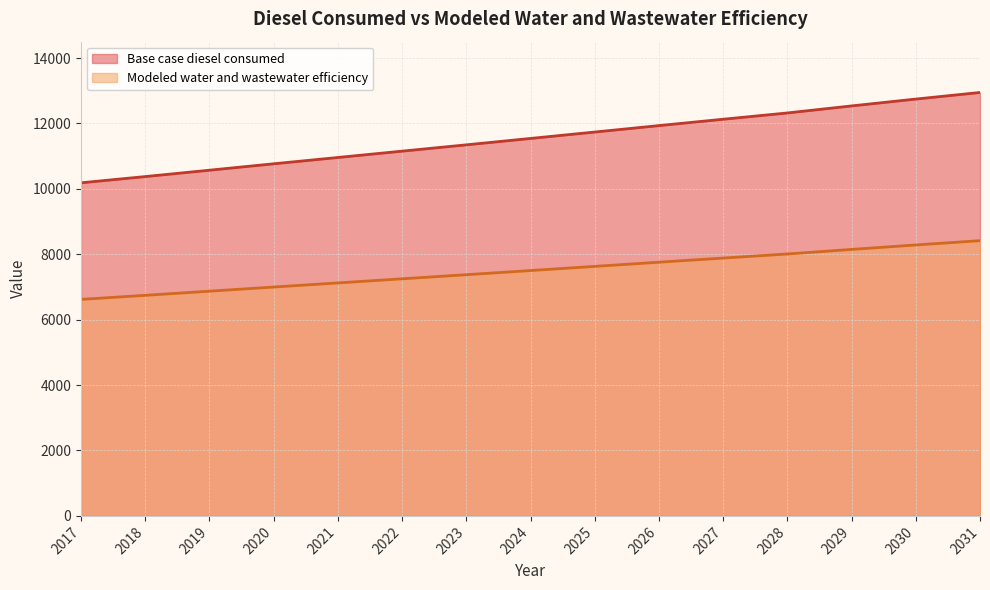

What is the difference between the second highest and minimum values in the Base case diesel consumed series?

2560.3